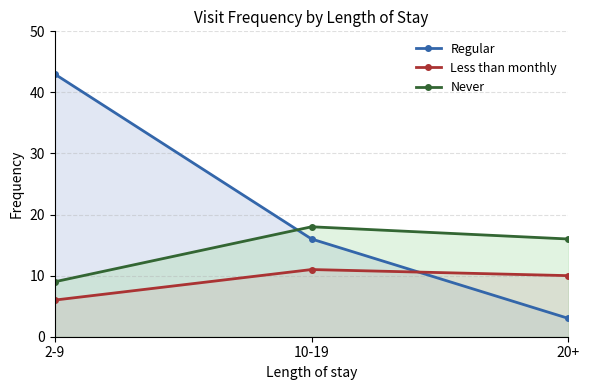

What is the difference between the Never values at 10-19 and 20+?

2